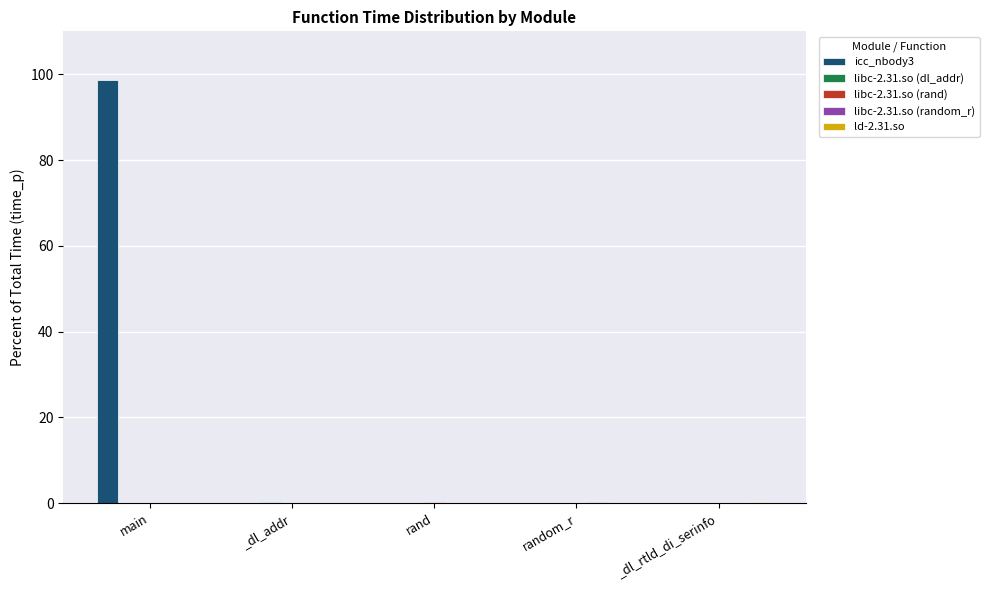

What is the sum of all icc_nbody3 values?

98.7